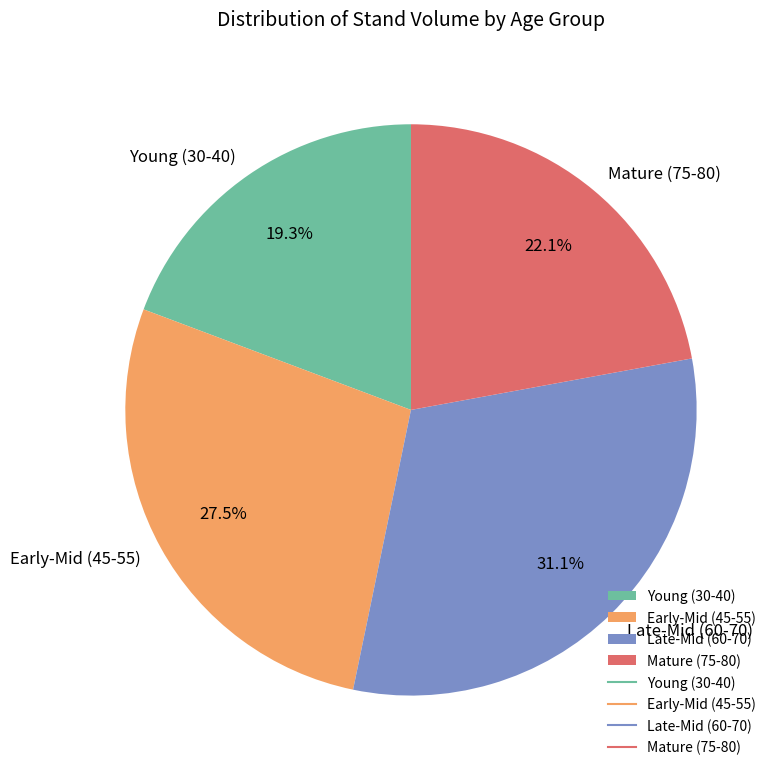

Rank the categories by value from highest to lowest.

Late-Mid (60-70), Early-Mid (45-55), Mature (75-80), Young (30-40)